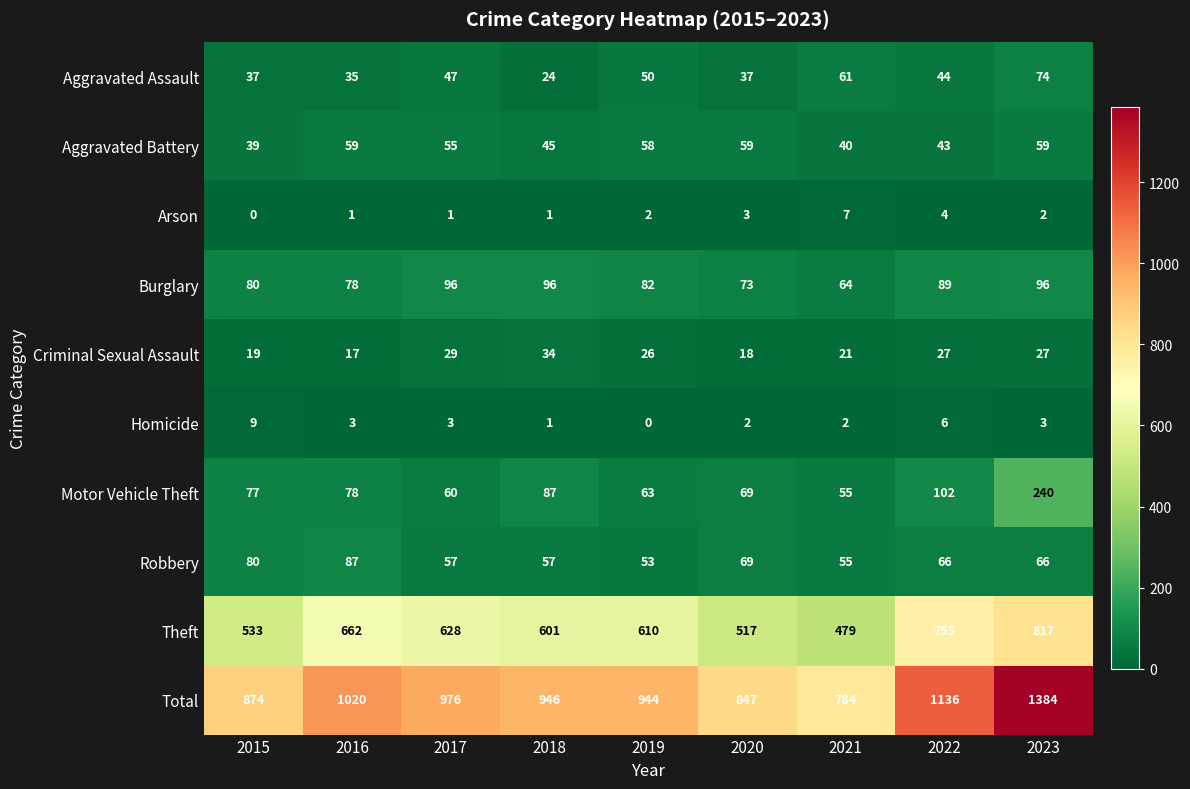

The value of Criminal Sexual Assault at 2018 is 46. True or false?

False